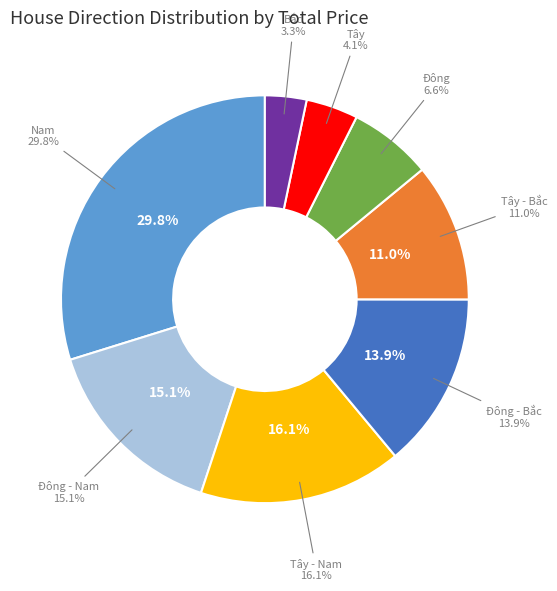

The Nam slice represents 38% of the pie. True or false?

False